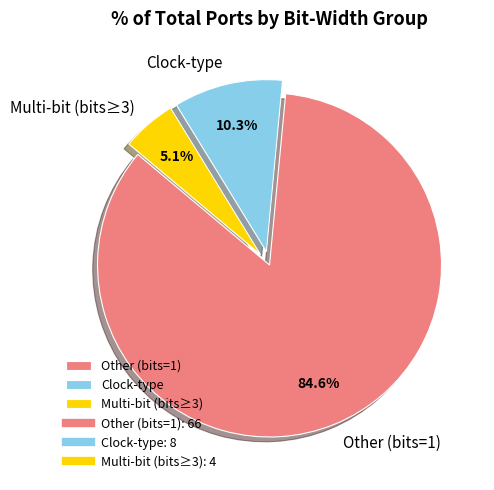

Approximately how many times larger is the value at Multi-bit (bits≥3) compared to Clock-type?

0.5